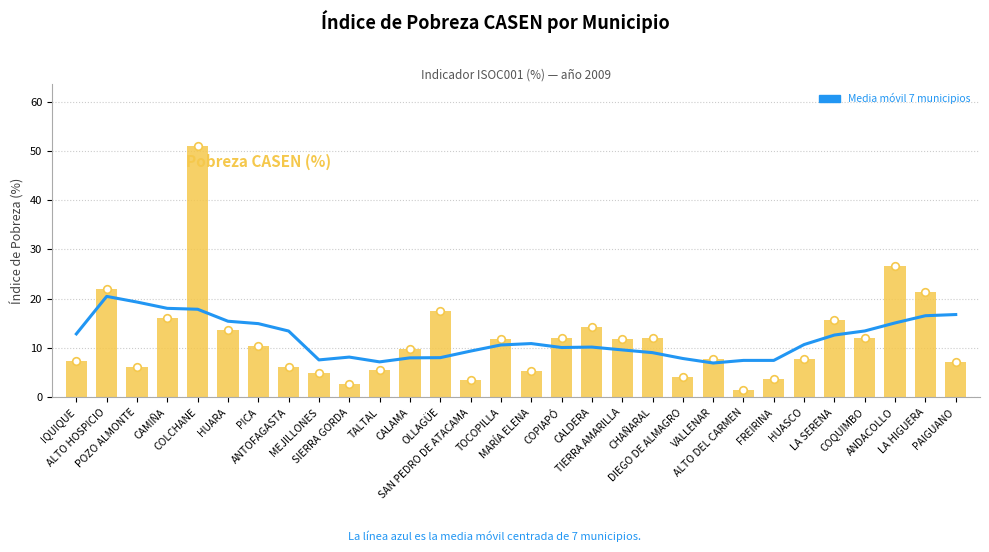

At how many categories does at least one series exceed 8?

24